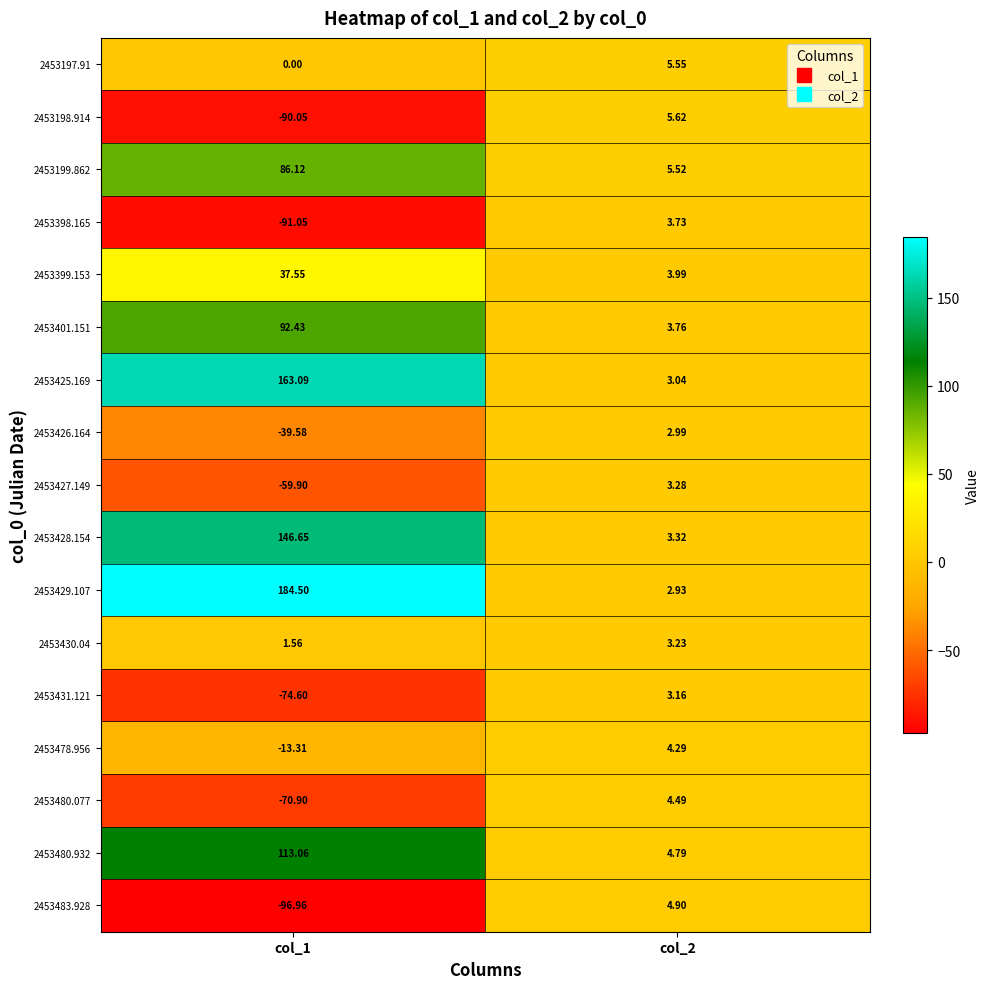

Rank the series by their maximum value, from highest to lowest.

2453429.107, 2453425.169, 2453428.154, 2453480.932, 2453401.151, 2453199.862, 2453399.153, 2453198.914, 2453197.91, 2453483.928, 2453480.077, 2453478.956, 2453398.165, 2453427.149, 2453430.04, 2453431.121, 2453426.164